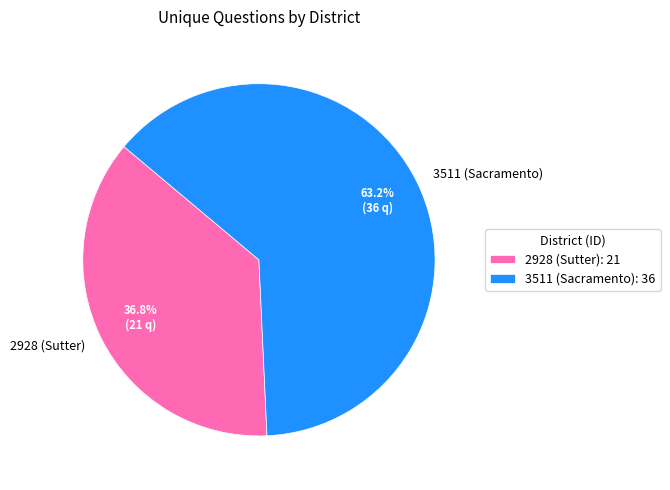

Does 2928 (Sutter) account for over 50% of the chart?

No